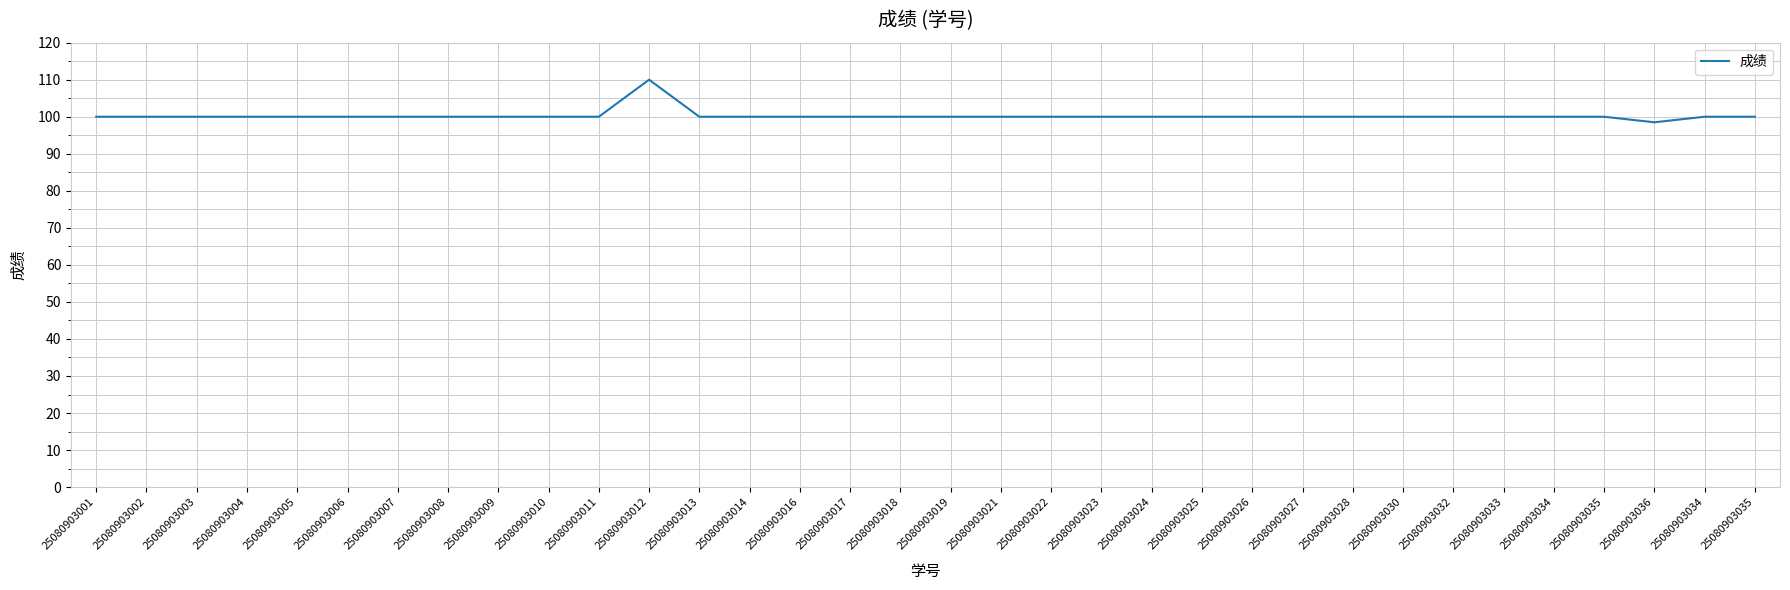

Is this an area chart (filled region under the line)?

No